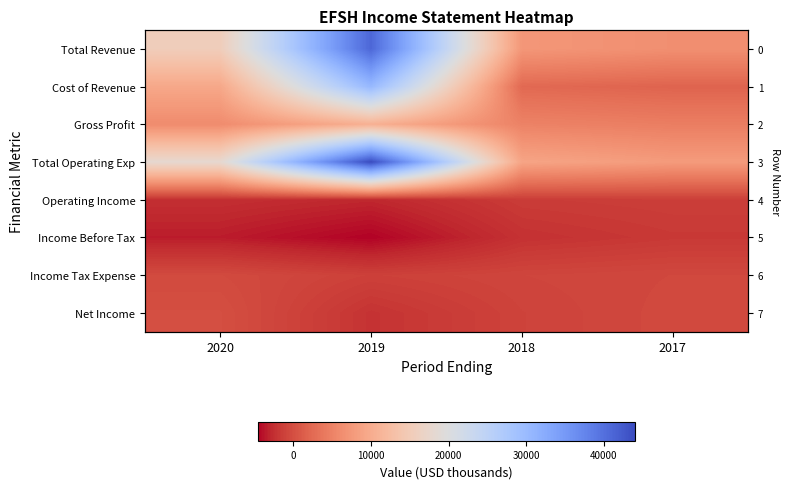

What is the sum of all Cost of Revenue values?

44100